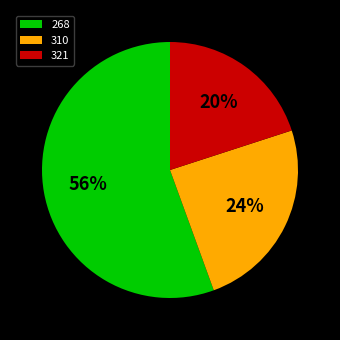

What is the ratio of the value at 321 to the value at 310?

0.8